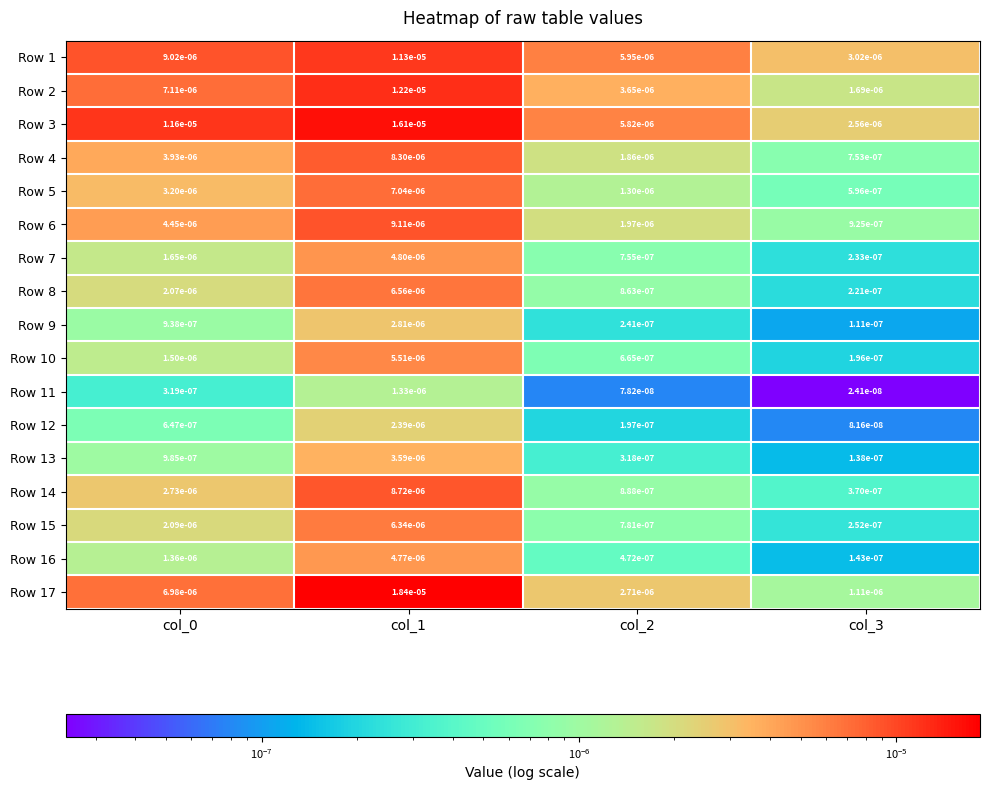

Is the value of Row 1 at col_2 greater than the value of Row 8 at col_1?

No